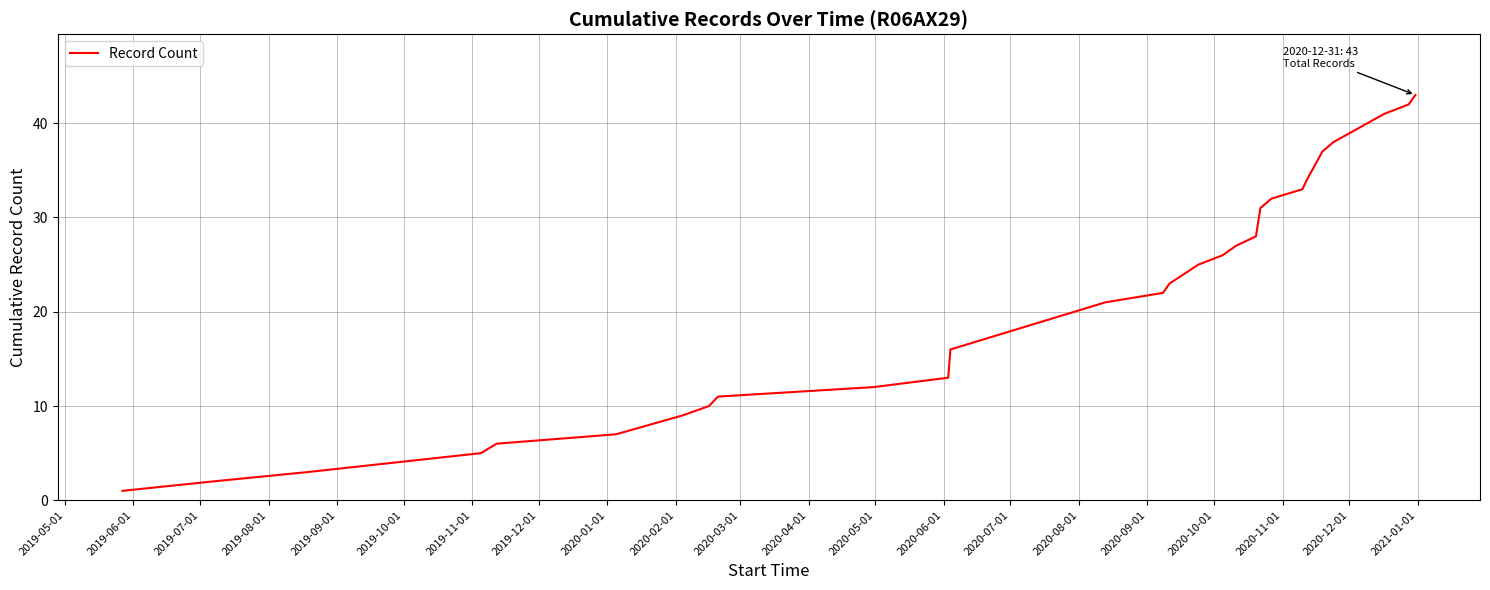

What is the maximum value shown in the chart?

43